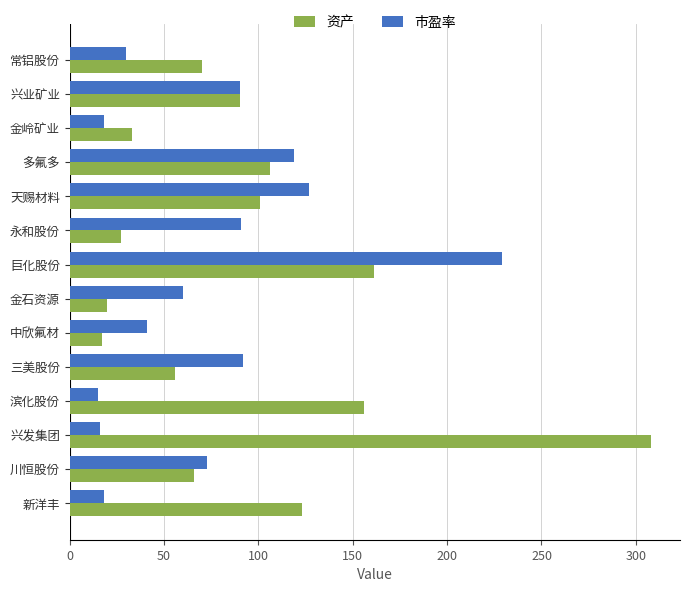

What is the total value across all series at 新洋丰?

141